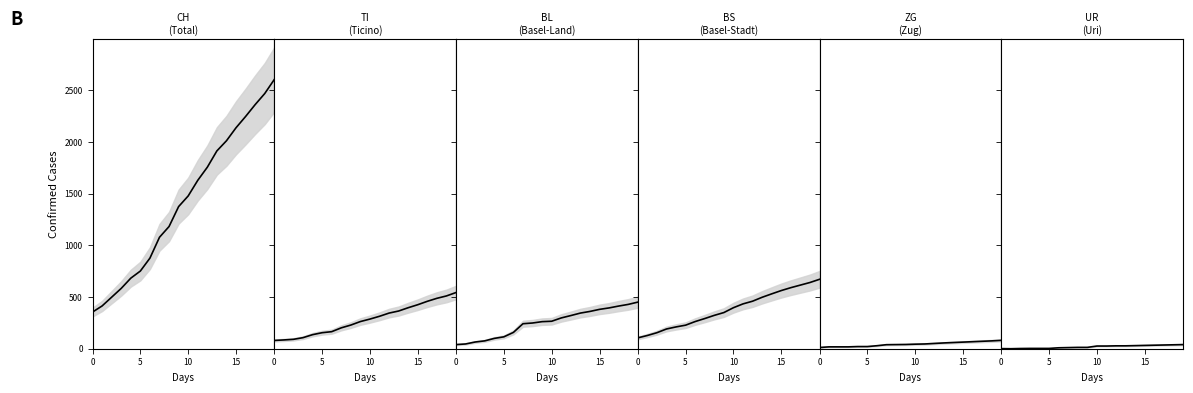

What is the label of the 4th point from the right?

16